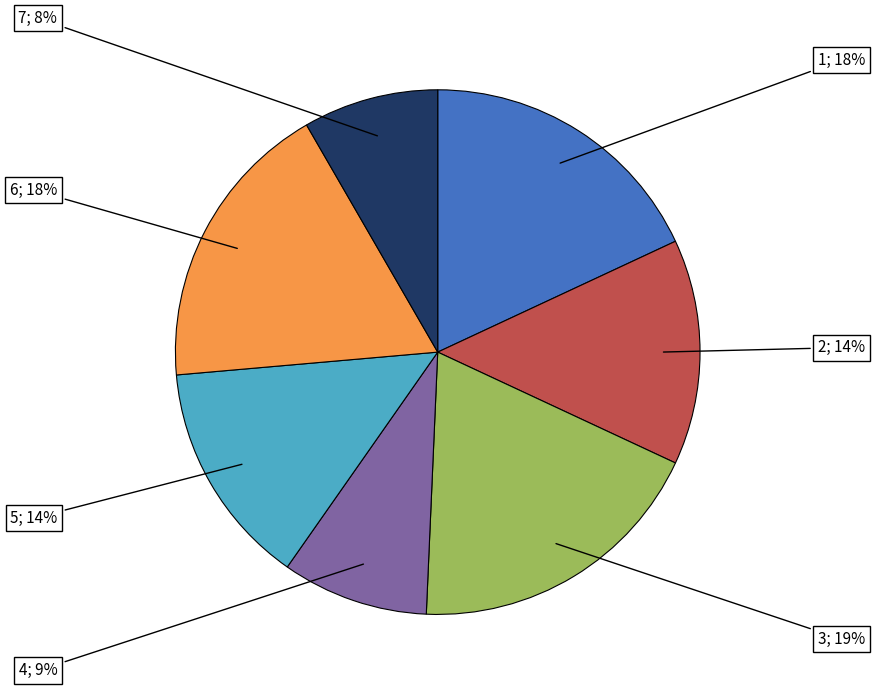

Is there any slice that represents more than half of the pie?

No